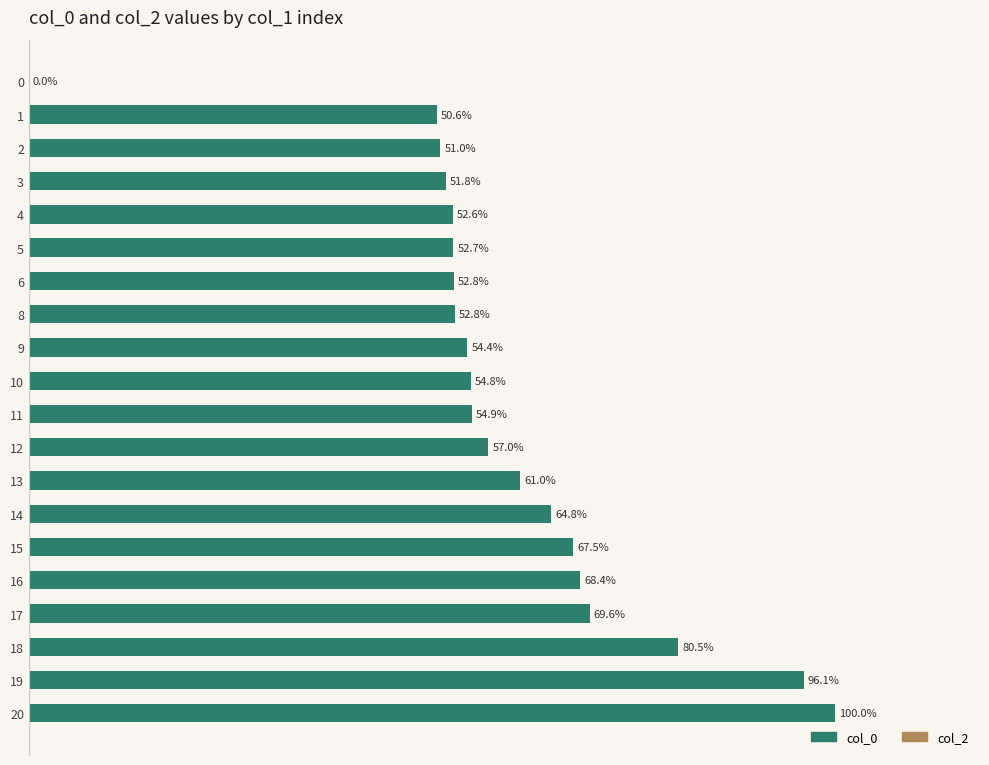

Are the bars horizontal?

Yes